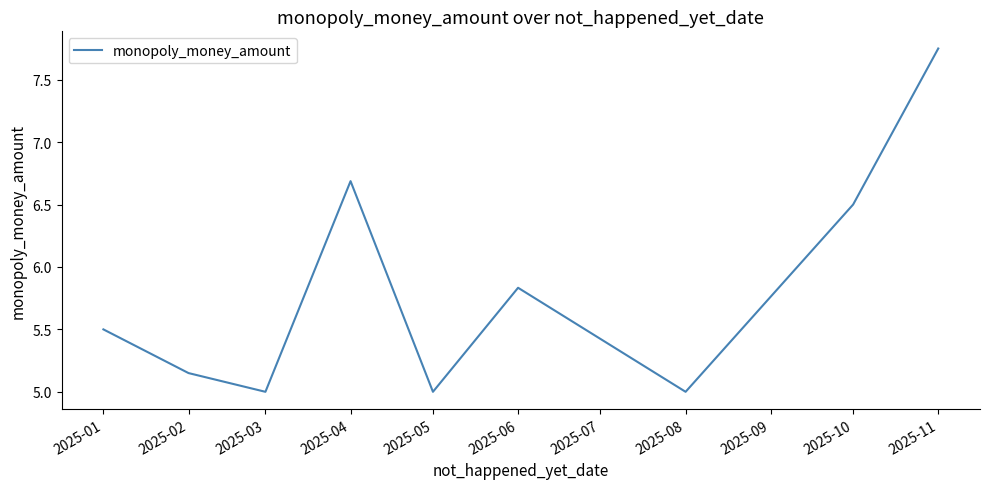

How many categories are shown in the chart?

9